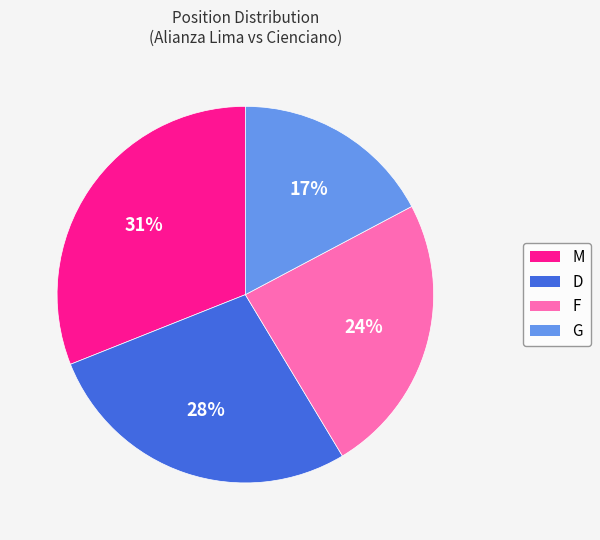

To the nearest percent, what is the difference between the largest and smallest slice percentages?

14%